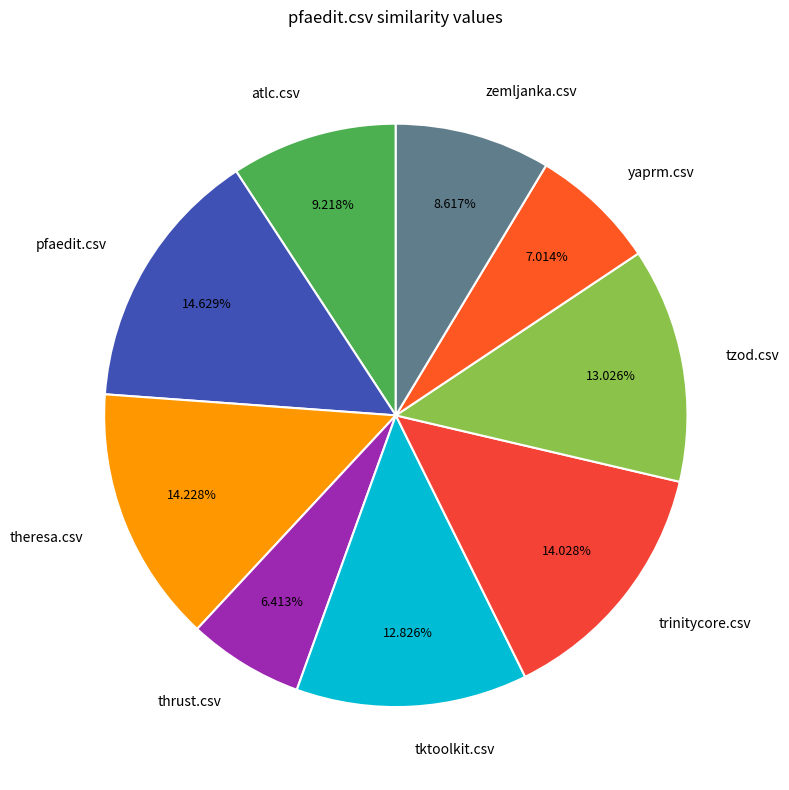

Count the number of slices in the pie.

9